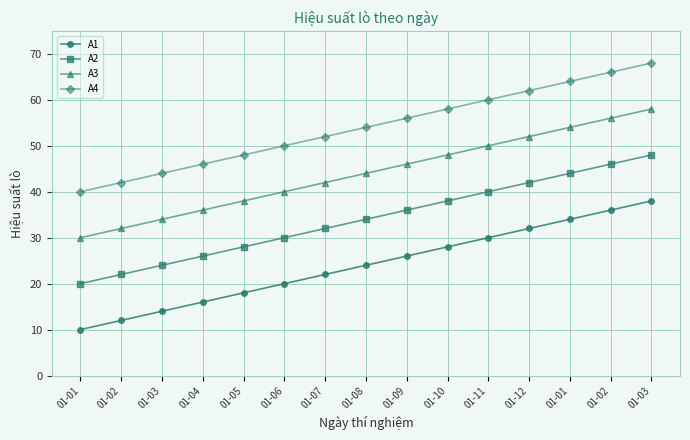

Rank the series by their maximum value, from lowest to highest.

A1, A2, A3, A4